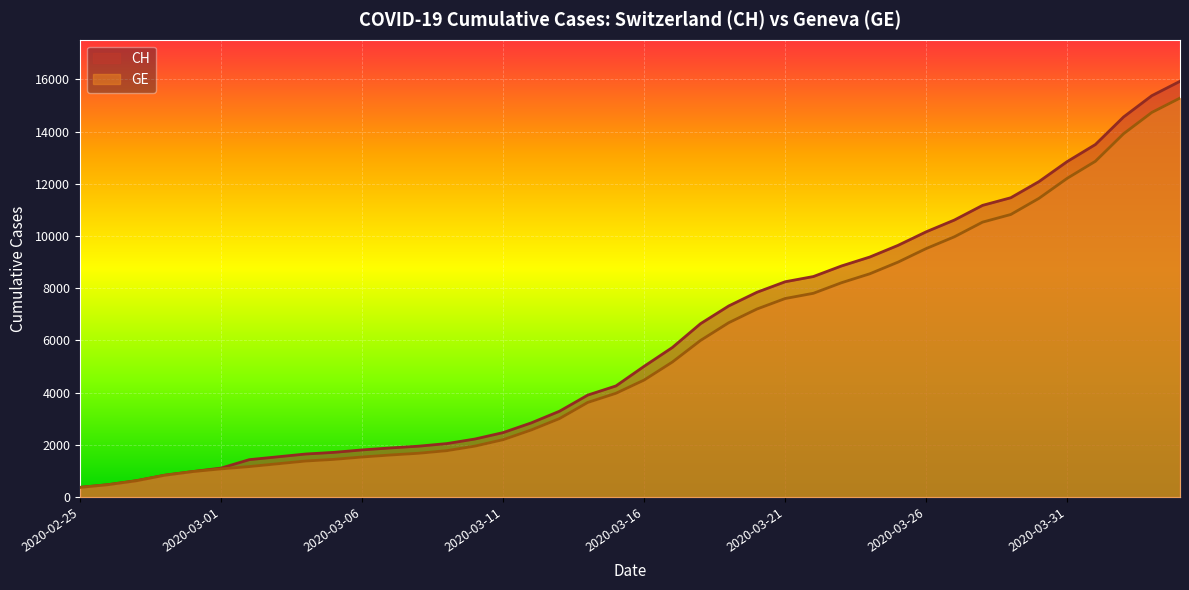

At which category is the sum across all series the highest?

2020-04-04